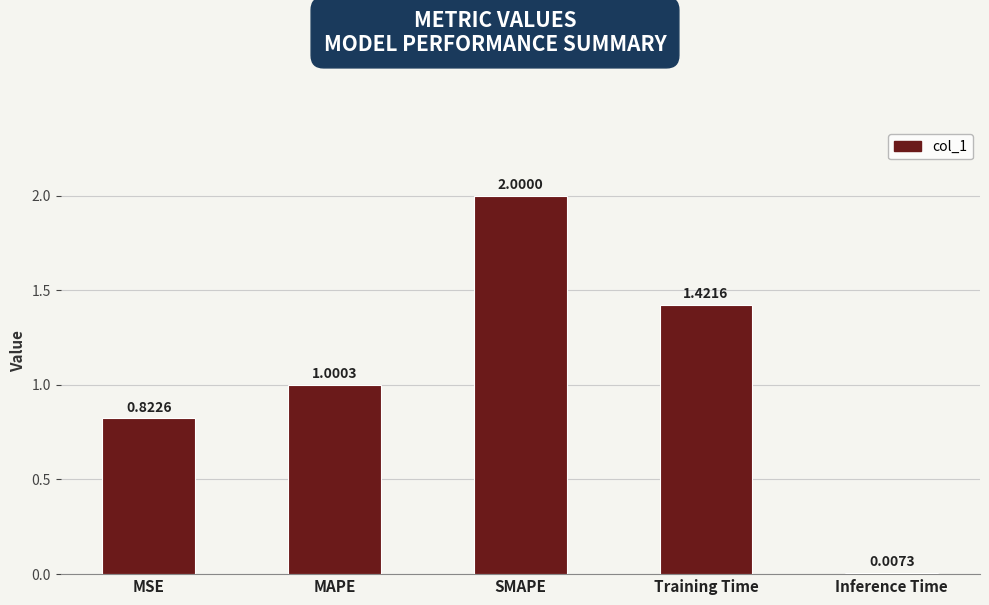

How many values exceed 1?

3